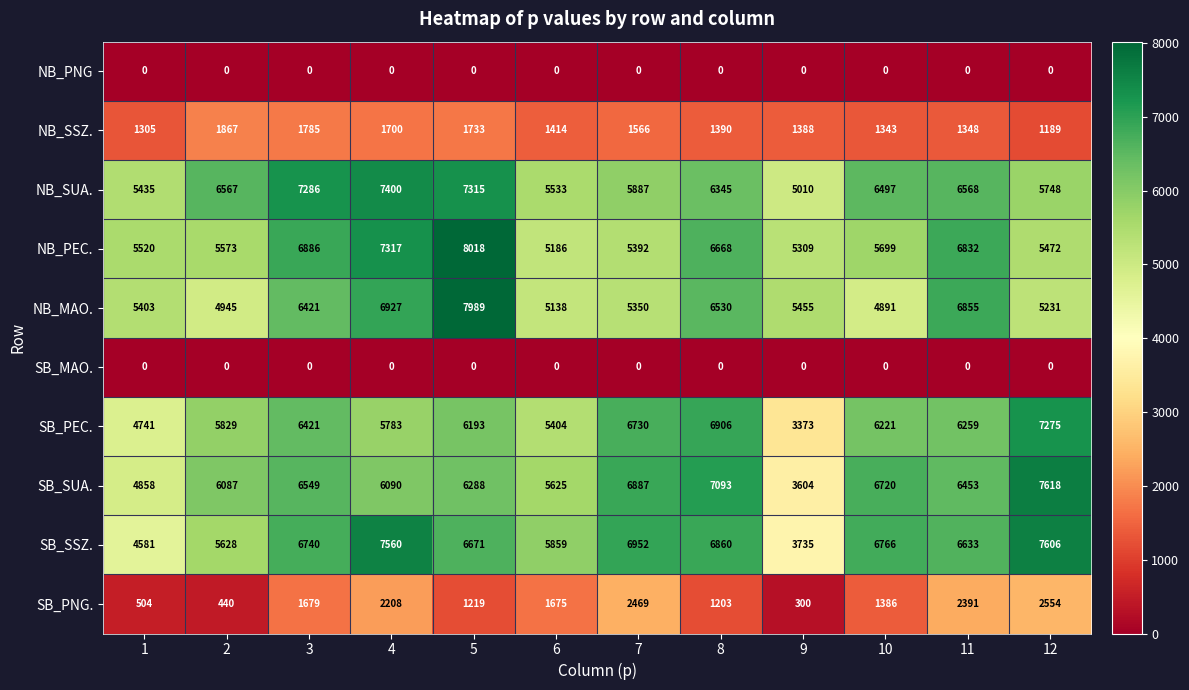

True or false: NB_MAO. has a value of 1738 at 6.

False